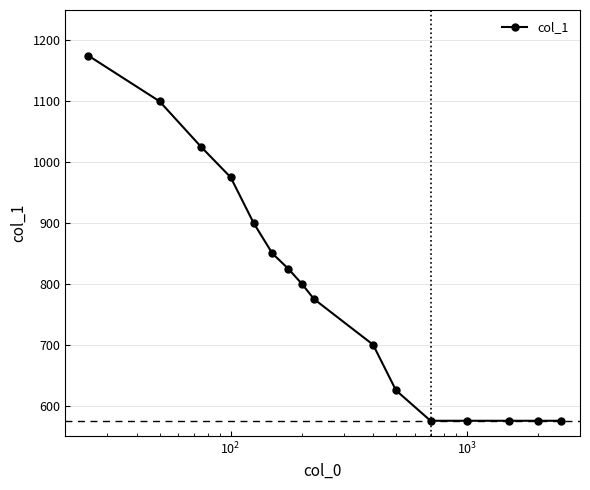

What is the value of the 6th point from the left?

850